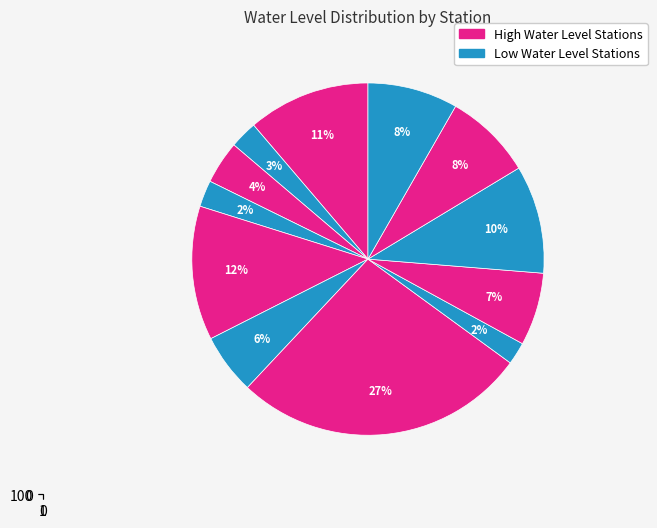

True or false: Mukerian accounts for 2% of the total.

True